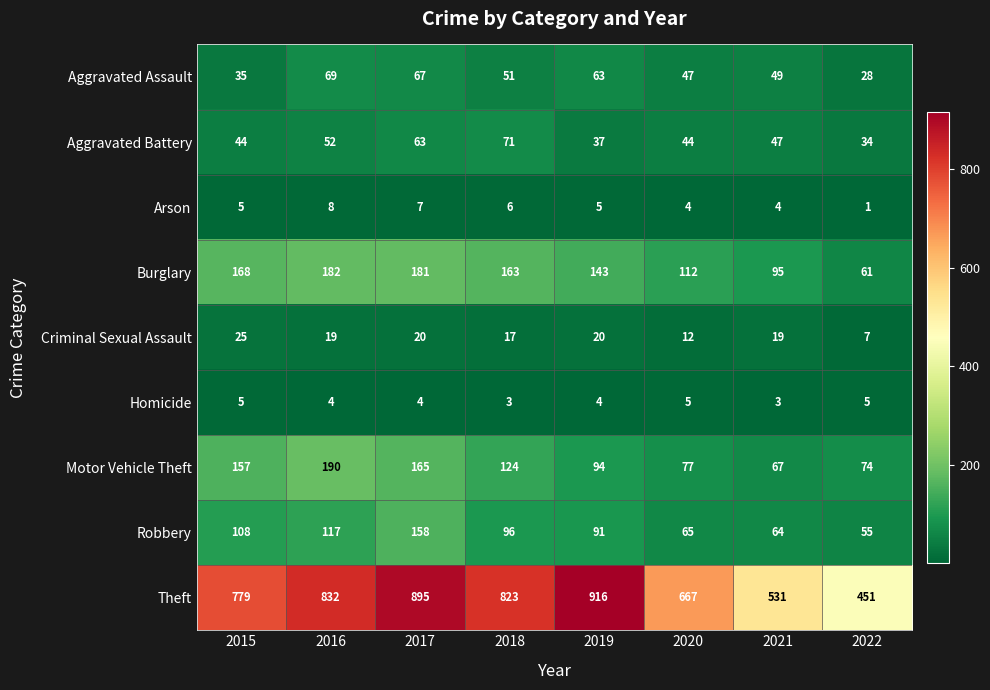

Which category has the lowest value across all series?

2022